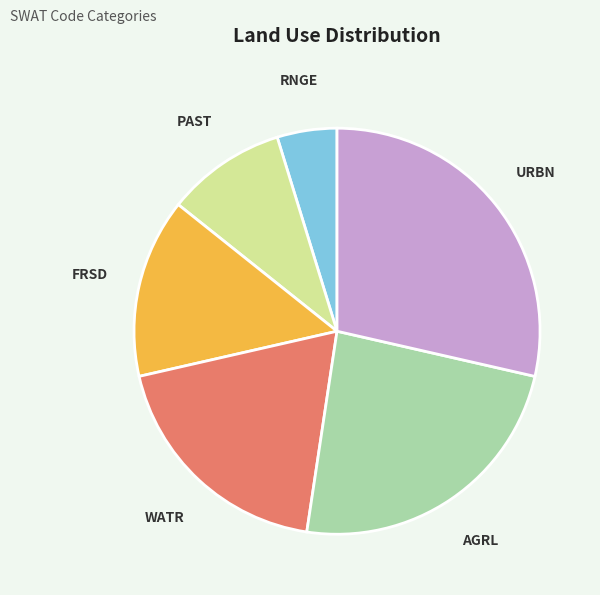

Is RNGE the majority of the pie?

No